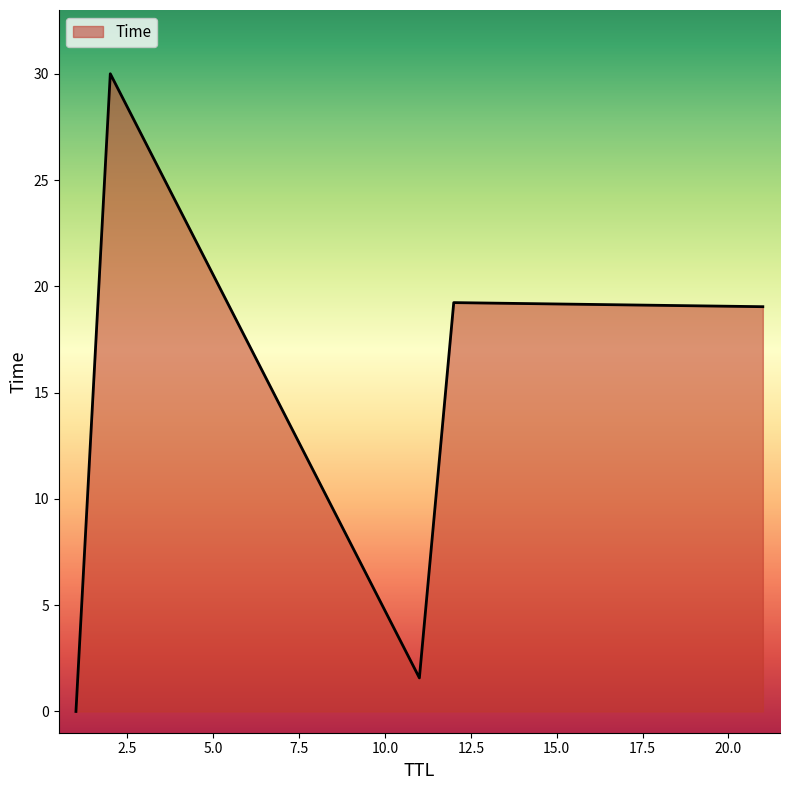

What is the greatest value displayed?

30.0